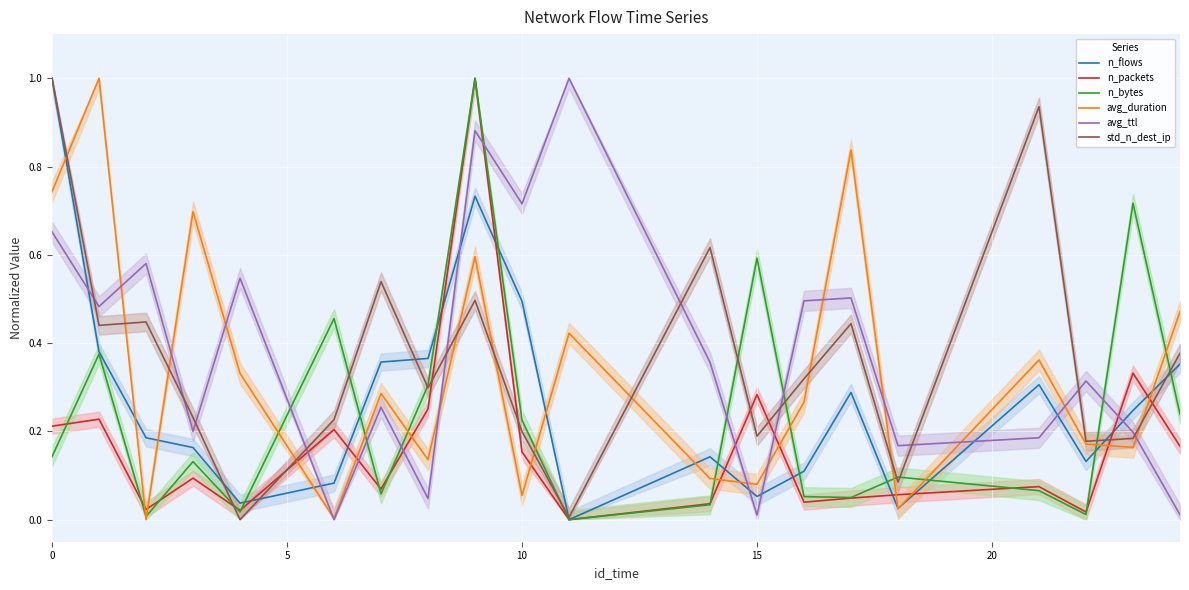

True or false: n_bytes has more than 1 points higher than both neighbors.

True